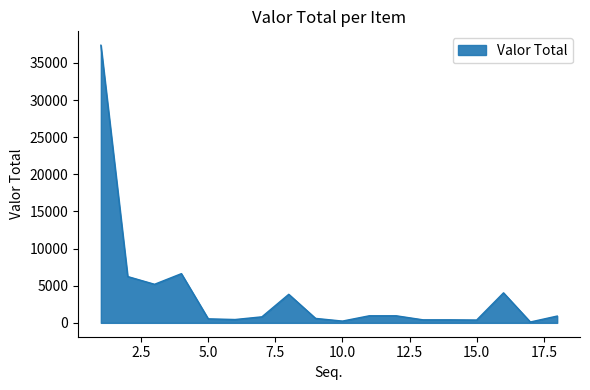

What is the maximum value shown in the chart?

37394.5